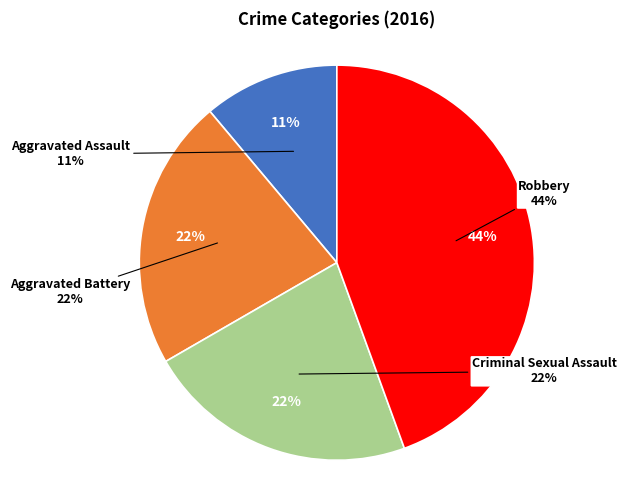

To the nearest percent, what is the combined percentage of Aggravated Assault and Robbery?

56%